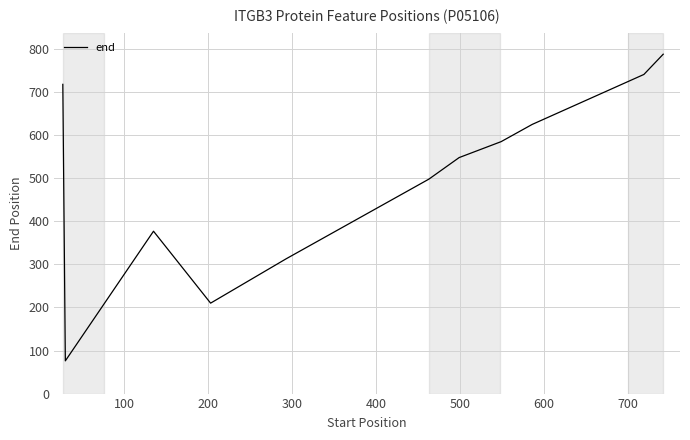

What is the difference between the maximum and minimum values?

712